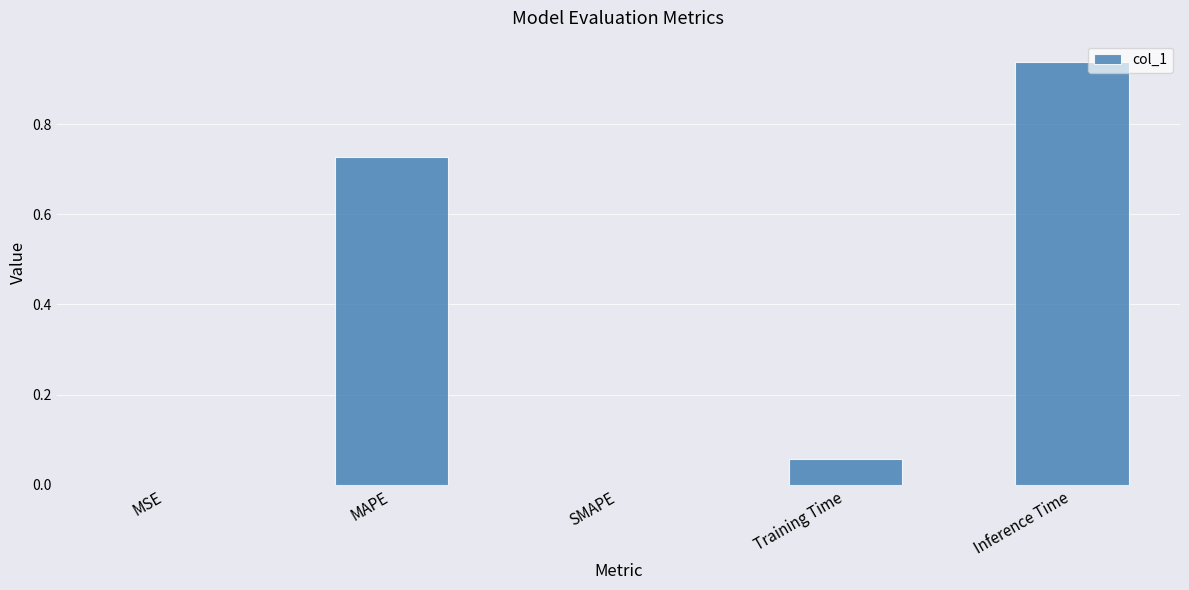

How many categories are shown in the chart?

5